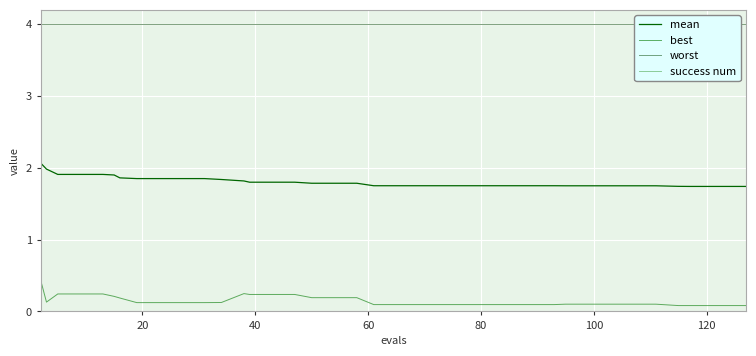

True or false: best and mean cross at least once.

False